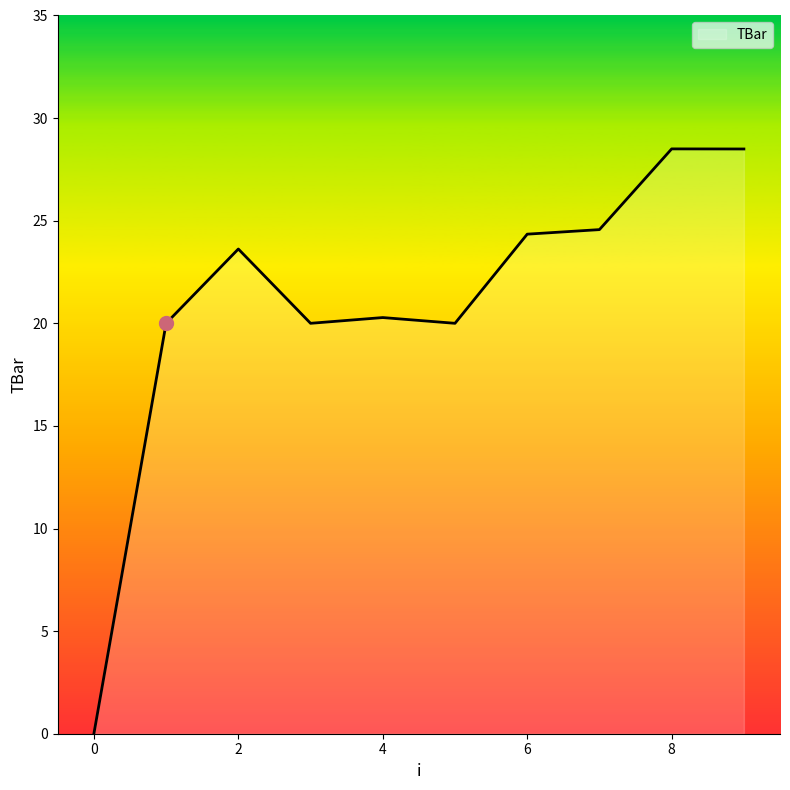

How many series are shown in this chart?

1